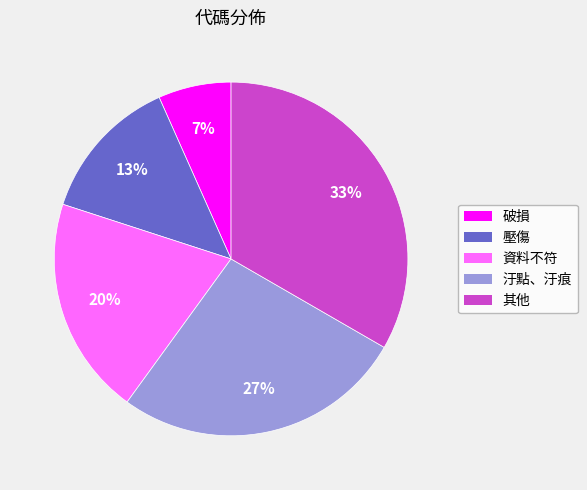

Does 其他 account for over 50% of the chart?

No